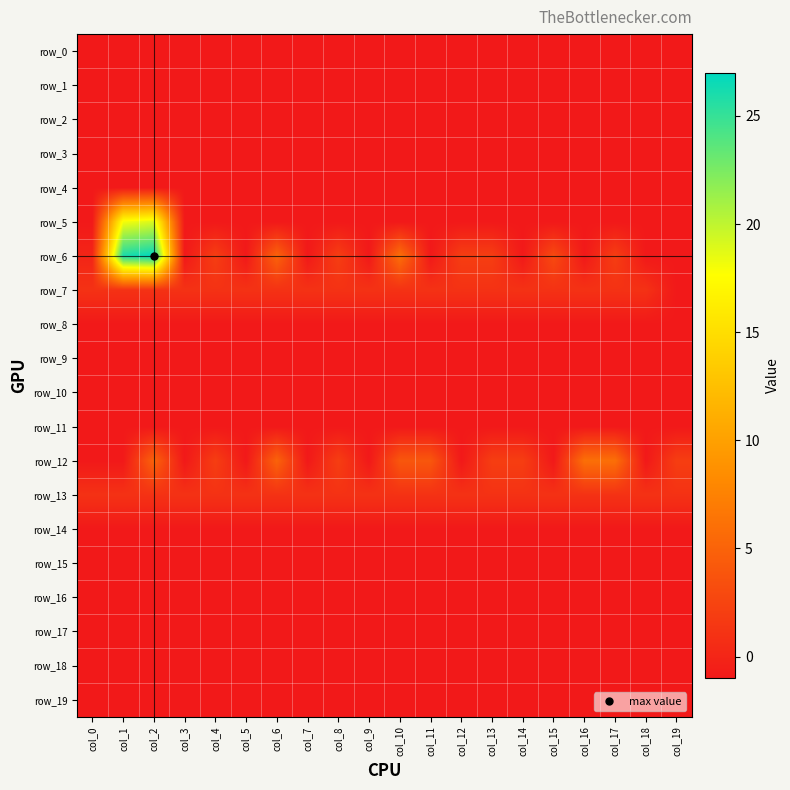

Between col_6 and col_13, which series saw the biggest shift?

row_6